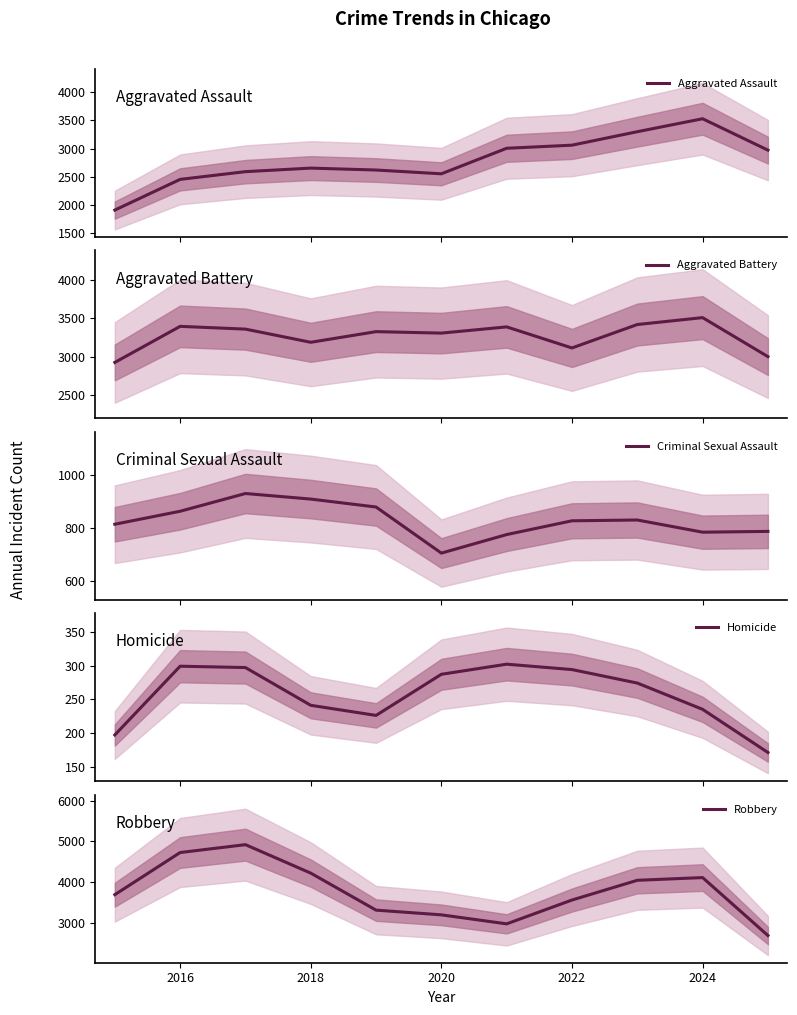

Which series has the largest total across all categories?

Robbery